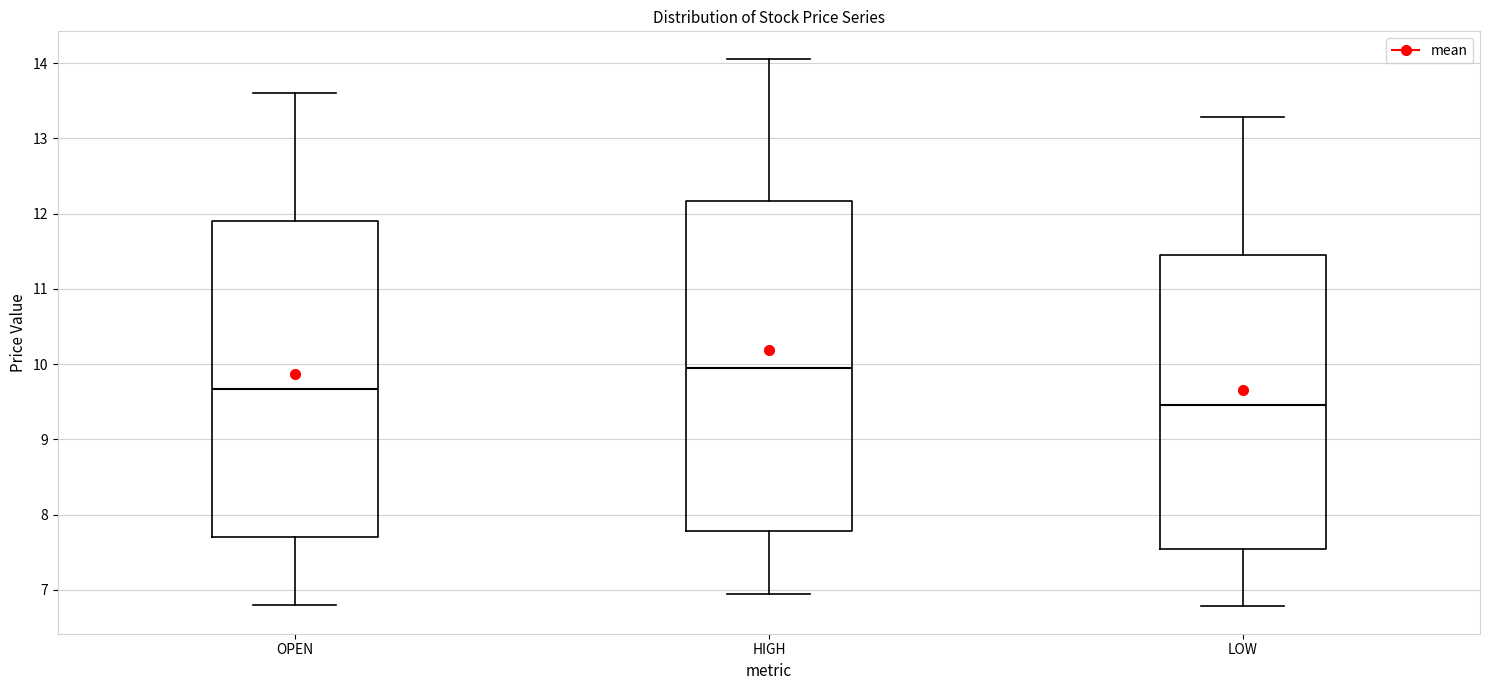

Where does the lower whisker of the box for HIGH end on the y-axis? The values are not printed on the chart, so give them approximately, as read against the axis.

6.9